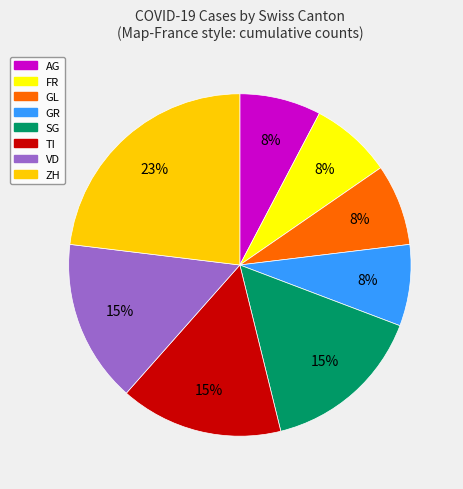

To the nearest percent, what is the average slice percentage?

12%